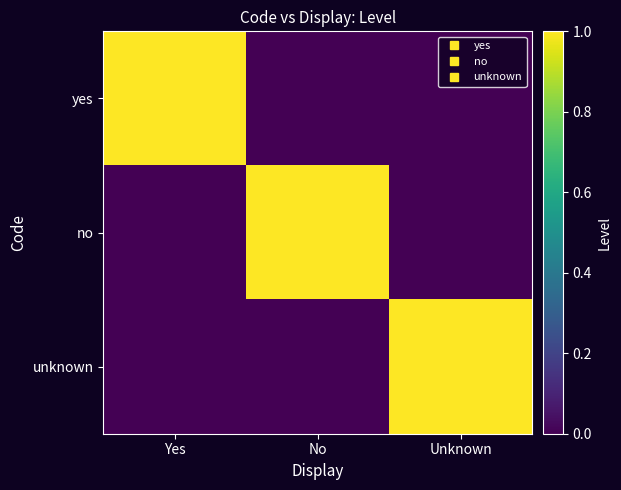

Reading right to left, what are all the values shown in this chart?

yes: Unknown=0	No=0	Yes=1
no: Unknown=0	No=1	Yes=0
unknown: Unknown=1	No=0	Yes=0